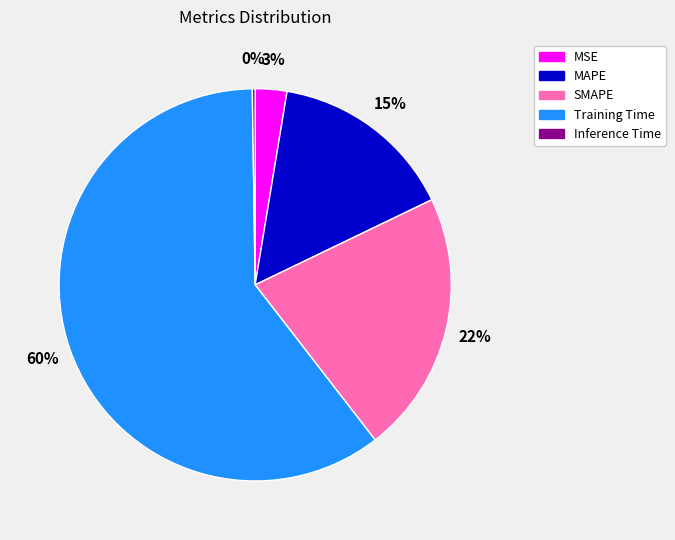

What is the largest slice in the pie chart?

Training Time